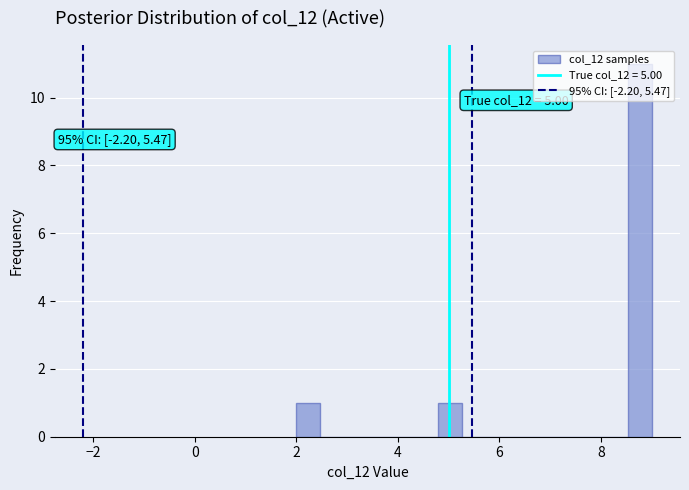

Around what value on the x-axis is the tallest bar? Give the approximate position of its centre, as read against the axis.

8.8